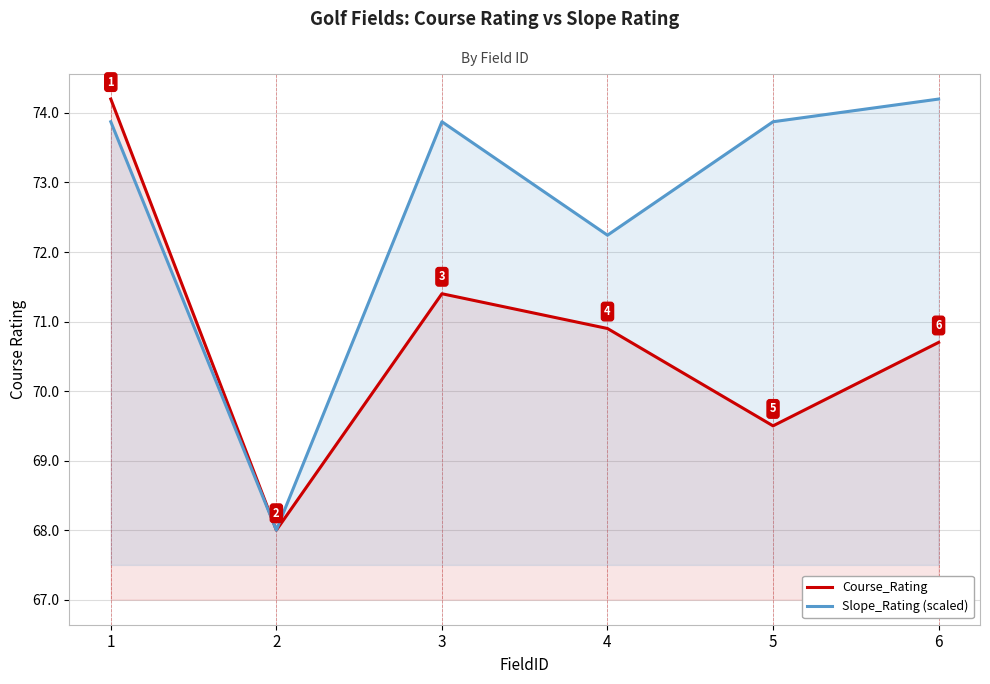

In Slope_Rating (scaled), how many points are higher than both neighbors (excluding endpoints)?

1